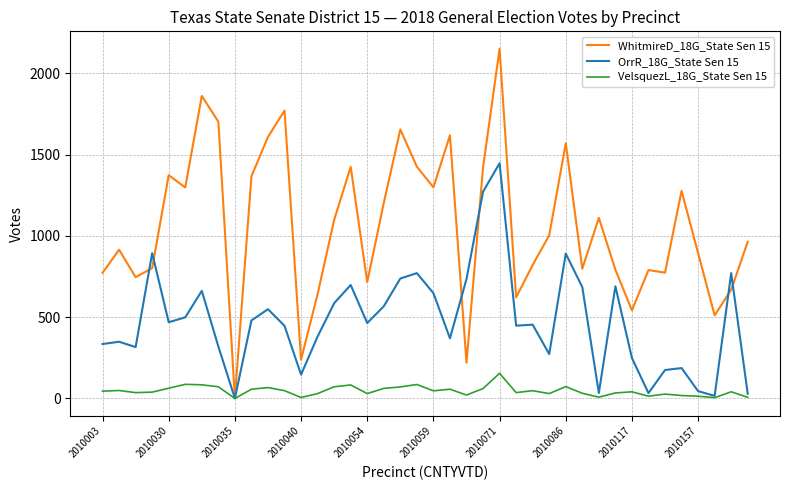

What is the greatest value displayed?

2151